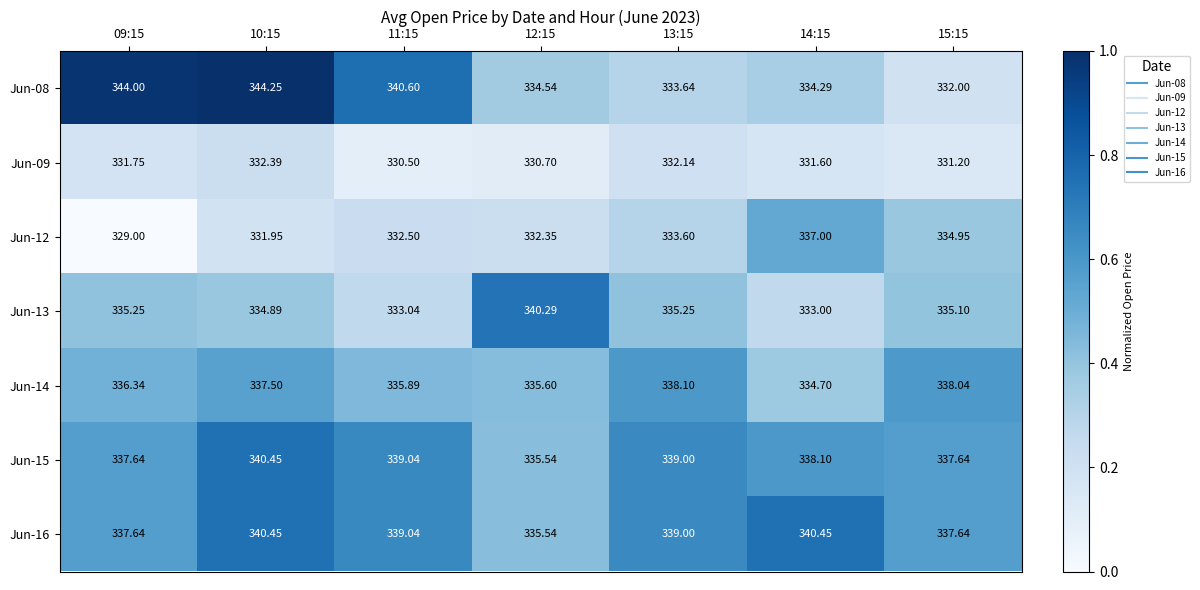

Is the value of Jun-08 at 14:15 greater than the value of Jun-09 at 11:15?

Yes